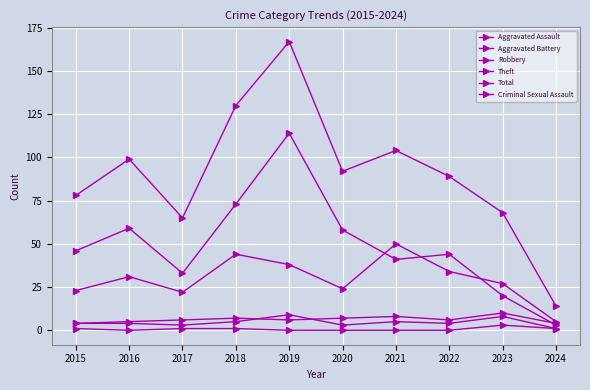

Reading right to left, transcribe all the data shown in this chart.

Aggravated Assault: 1	8	4	5	3	9	5	3	4	4
Aggravated Battery: 4	10	6	8	7	6	7	6	5	4
Robbery: 5	27	34	50	24	38	44	22	31	23
Theft: 3	20	44	41	58	114	73	33	59	46
Total: 14	68	89	104	92	167	130	65	99	78
Criminal Sexual Assault: 1	3	0	0	0	0	1	1	0	1